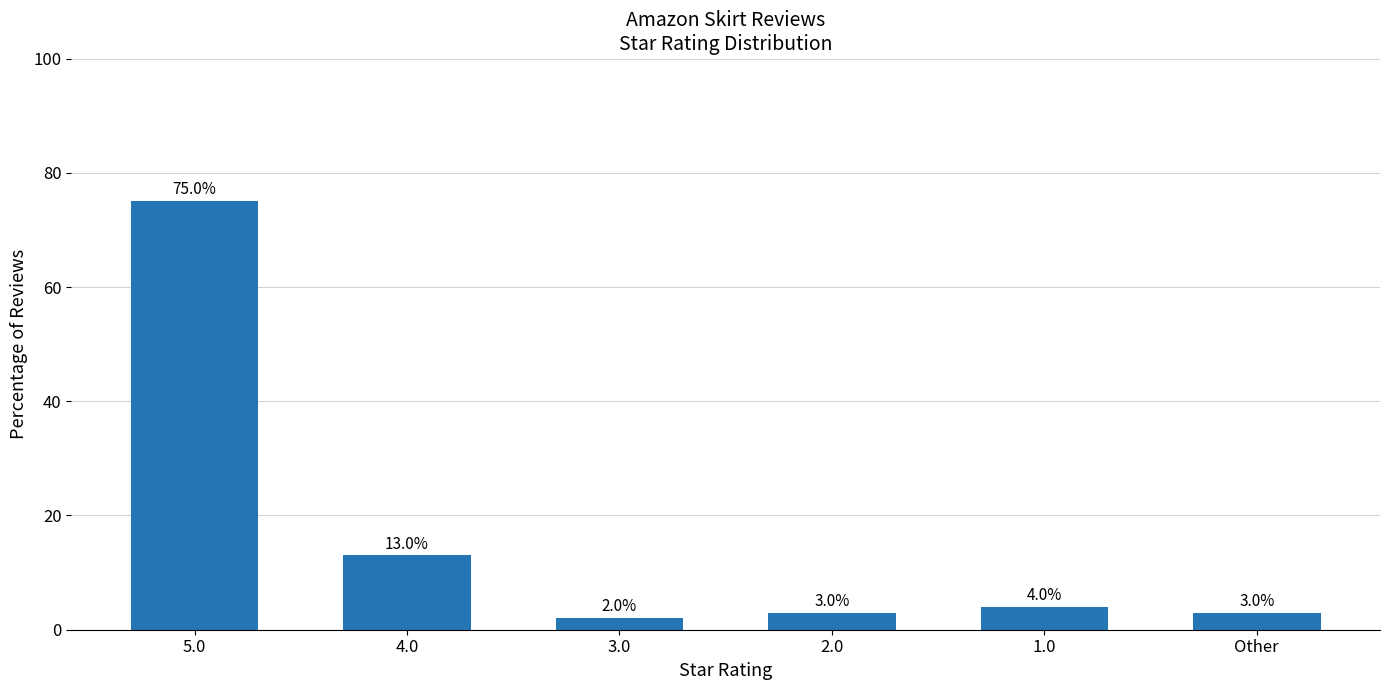

What is the change in value from 5.0 to Other?

-72